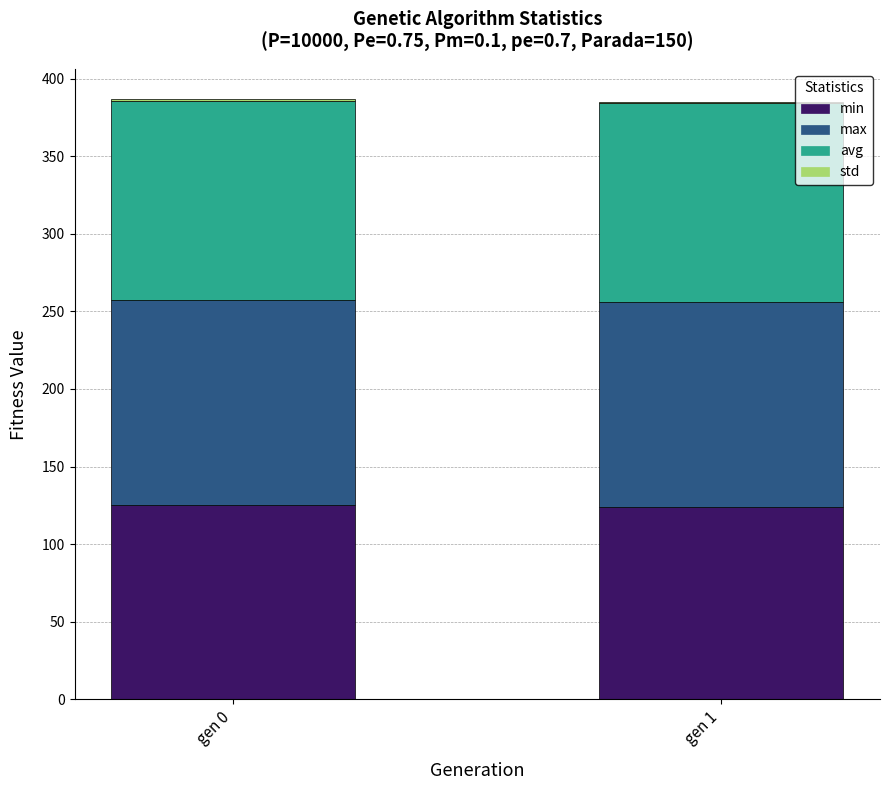

Is it true that std equals 0.5 at gen 0?

False